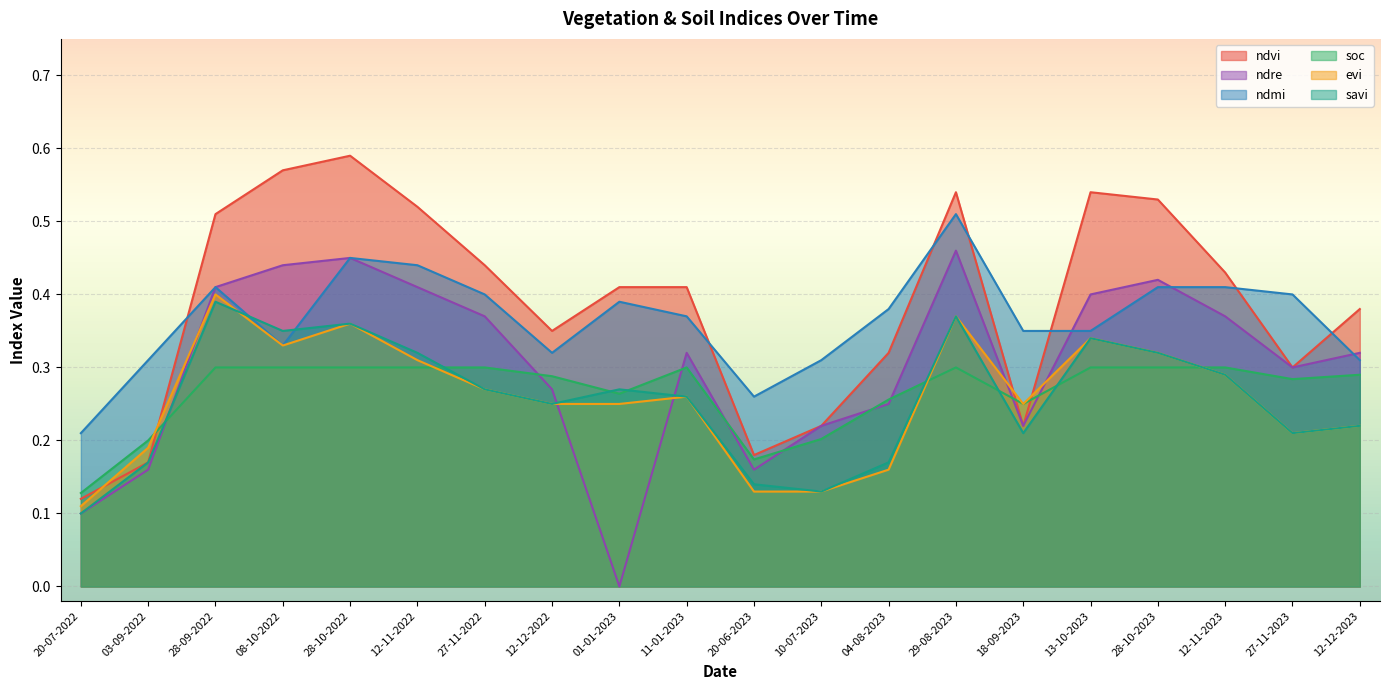

How many times do evi and ndvi cross each other?

4